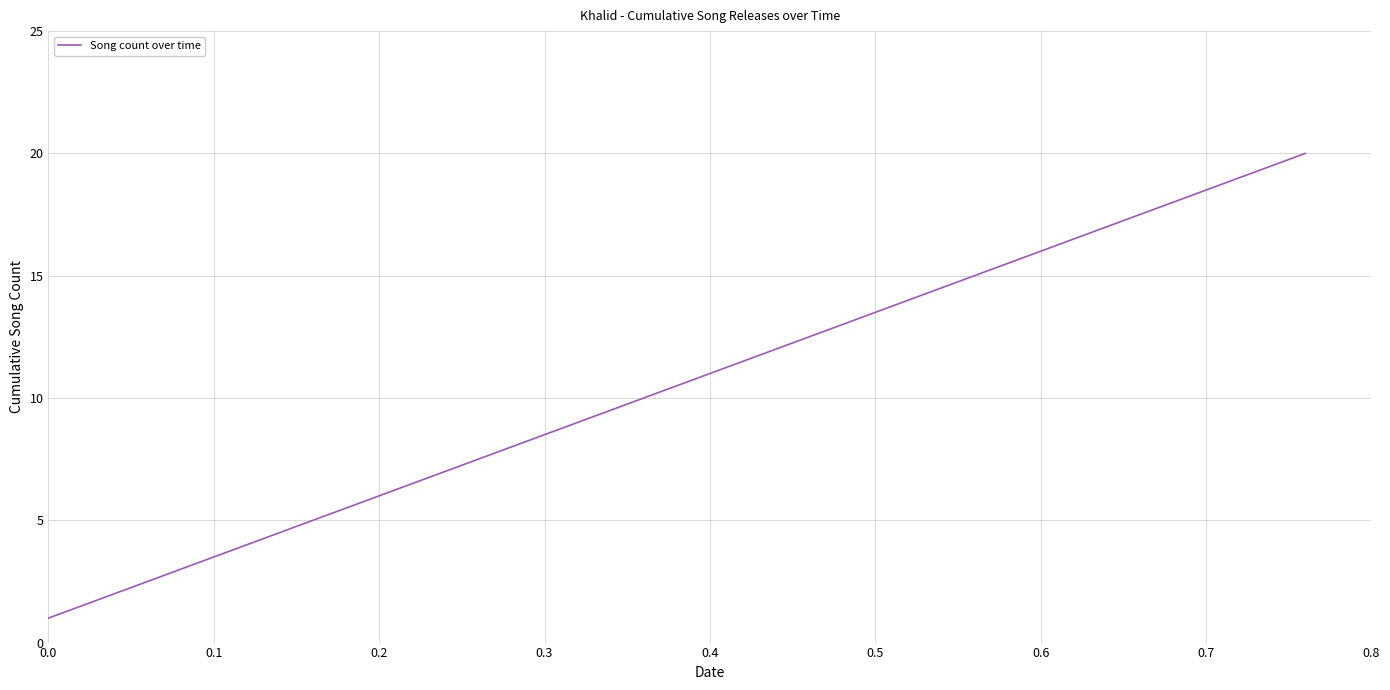

What is the greatest value displayed?

20